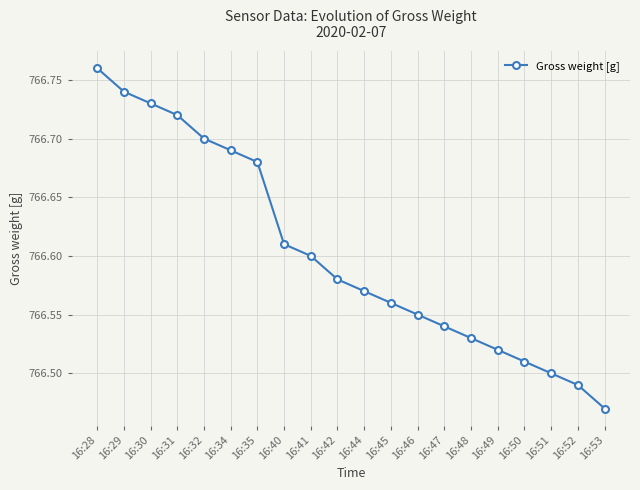

Between 16:28 and 16:52, which is larger?

16:28